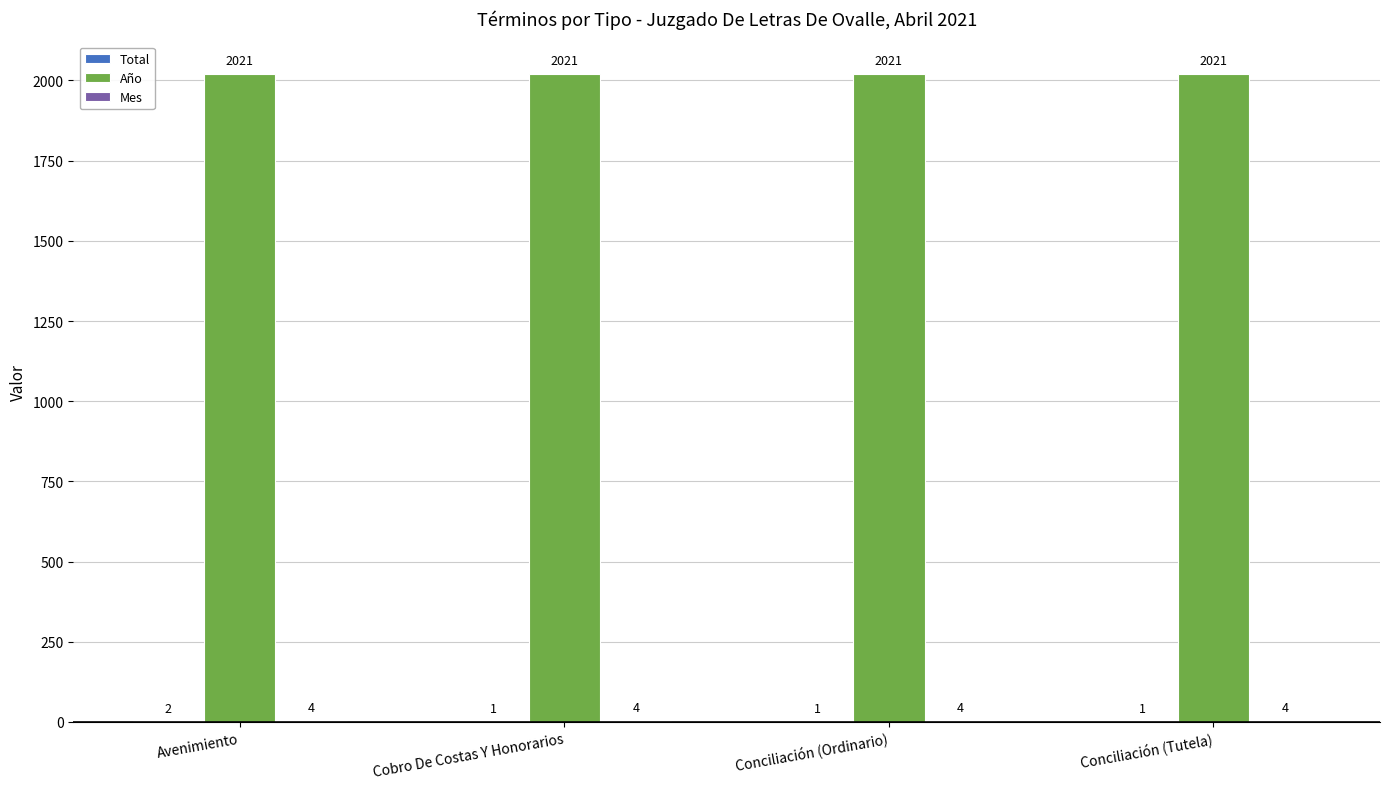

At which category is the sum across all series the highest?

Avenimiento